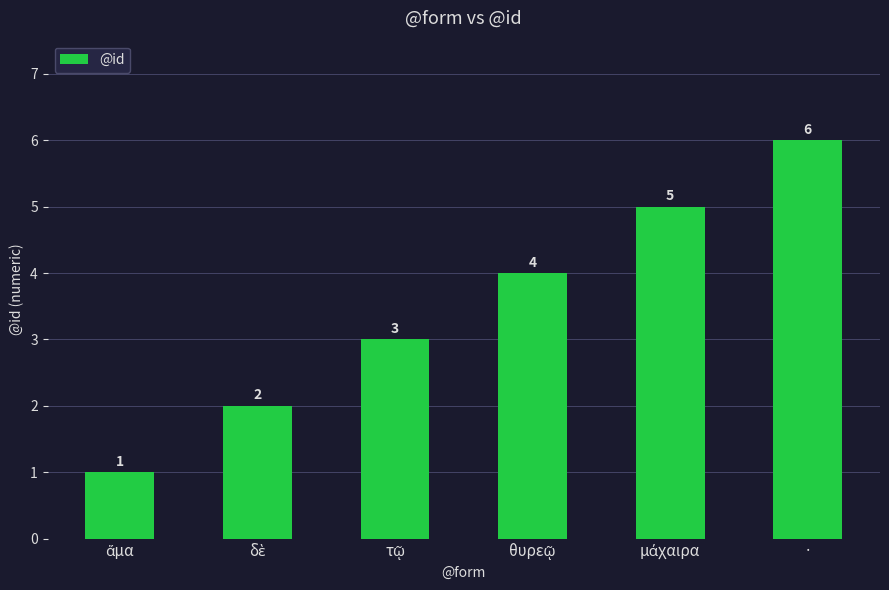

How many values are between 2 and 5?

4